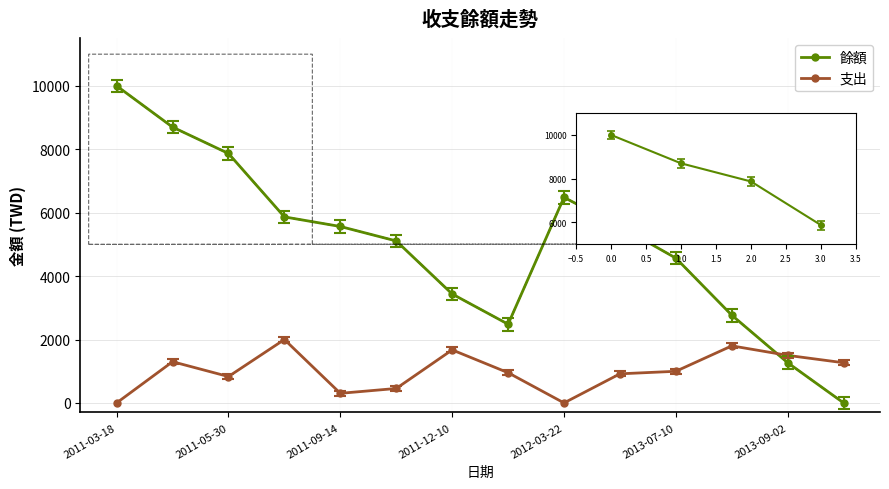

What are all the series names shown in the legend?

餘額, 支出